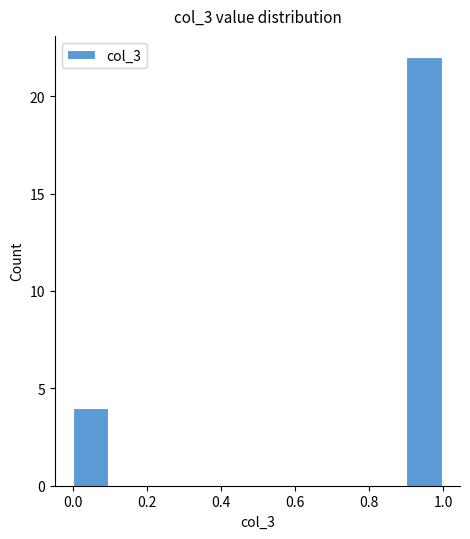

Over which range of the x-axis is the bar tallest?

0.9 to 1.0